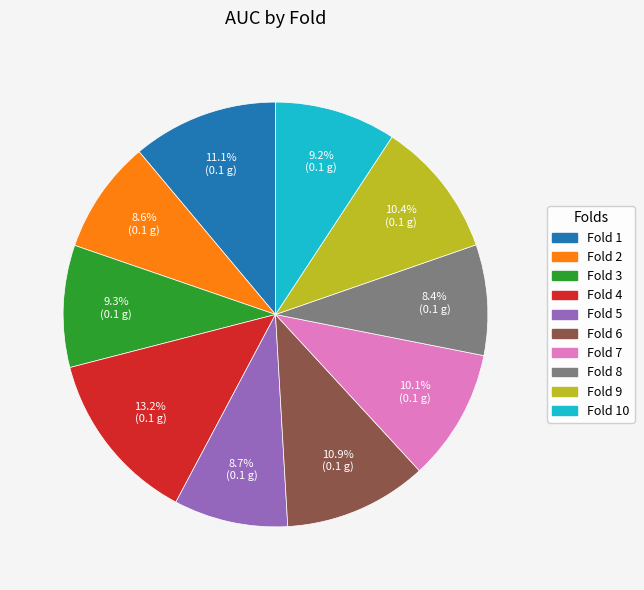

Does any single category account for the majority?

No